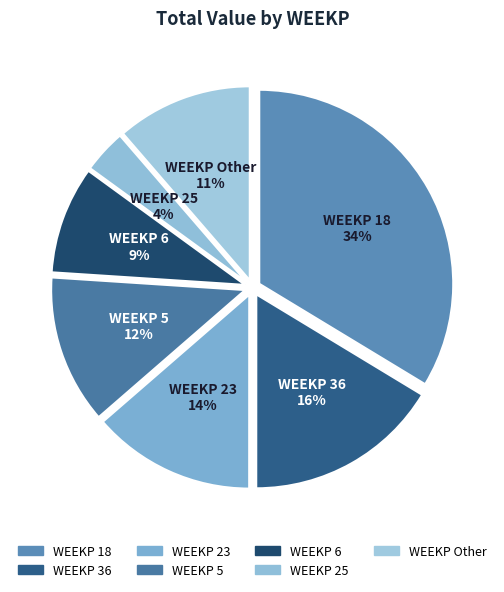

Approximately how many times larger is the value at WEEKP 5 compared to WEEKP 36?

0.8